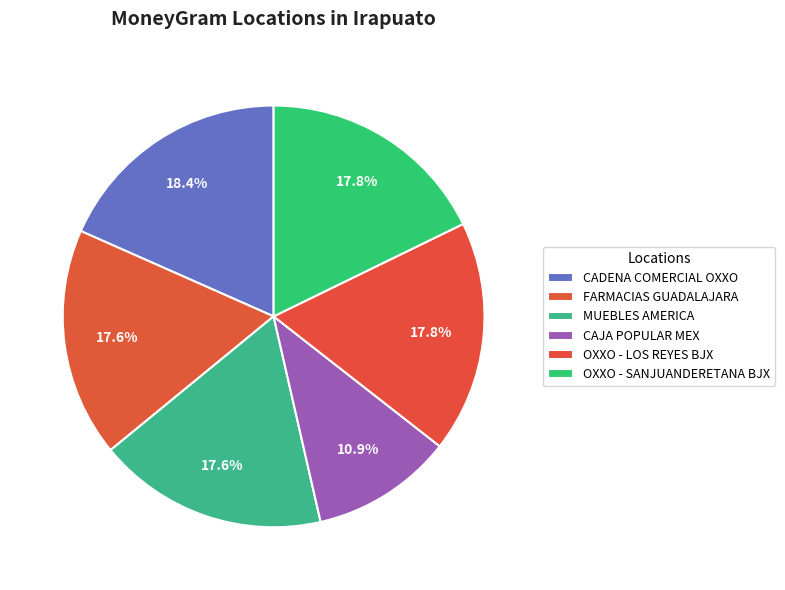

Count the number of slices in the pie.

6